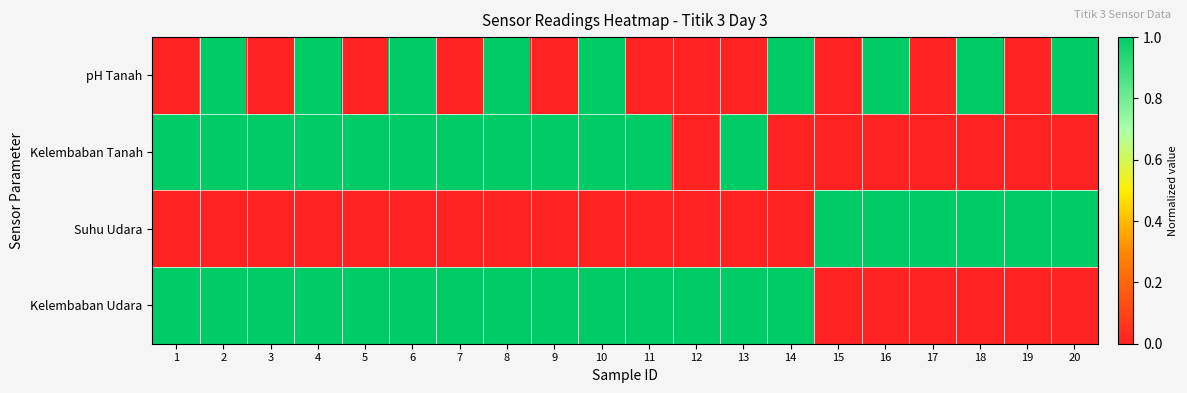

Between 8 and 19, which series saw the biggest shift?

pH Tanah